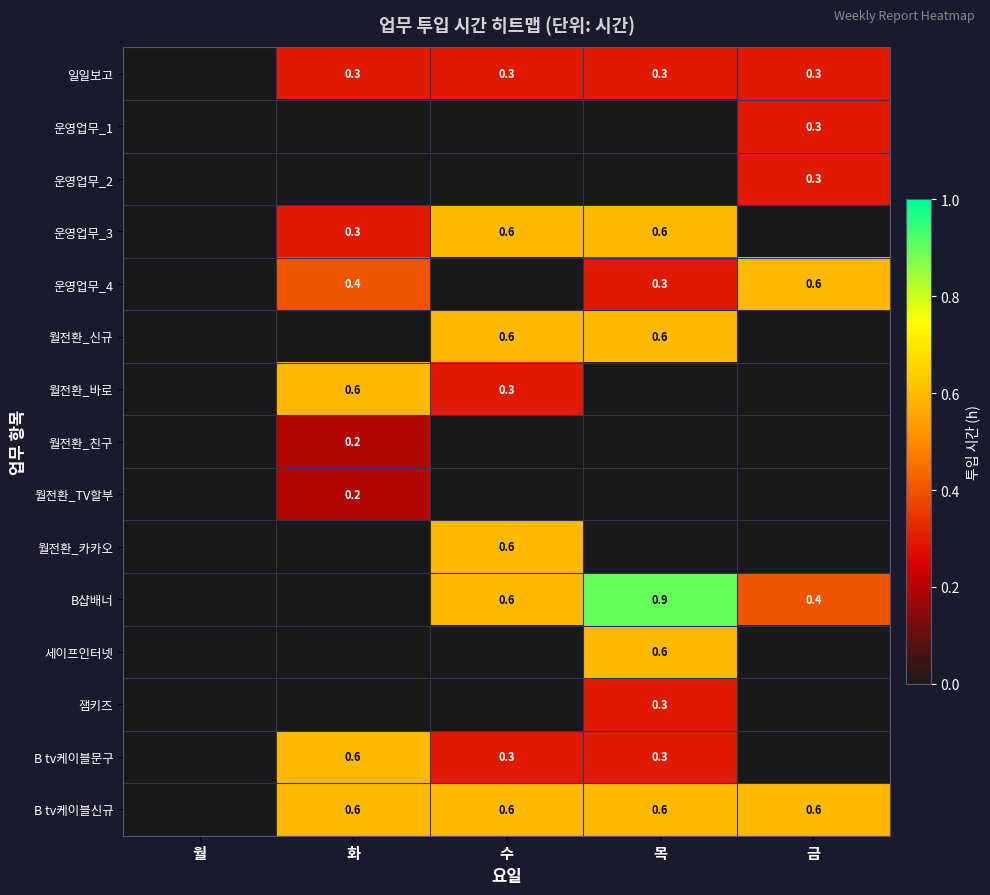

What is the sum of the B샵배너 values at 금 and 수?

1.0